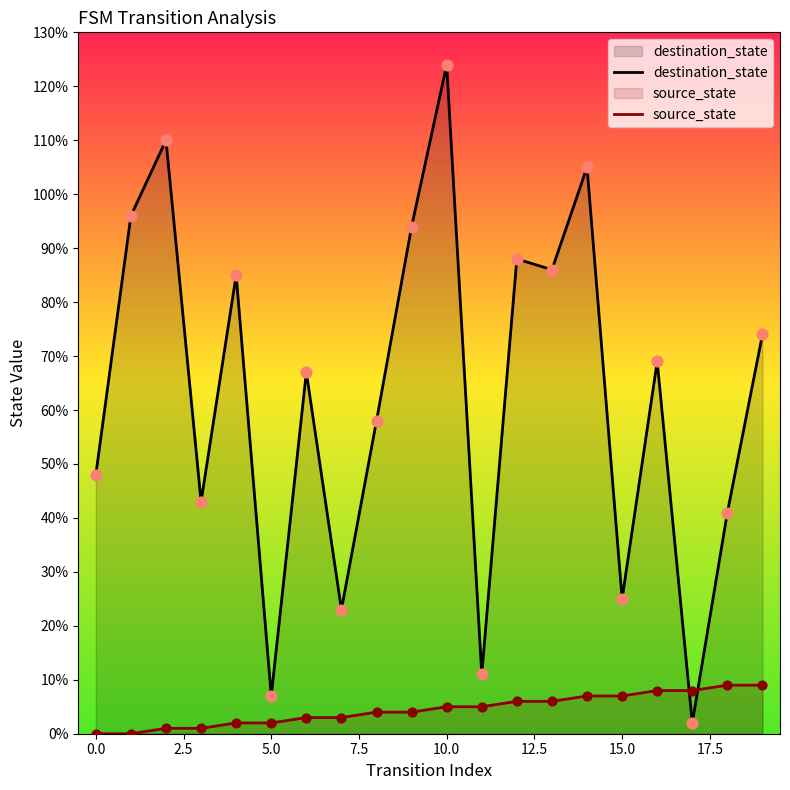

Which series reaches the maximum Y coordinate?

destination_state